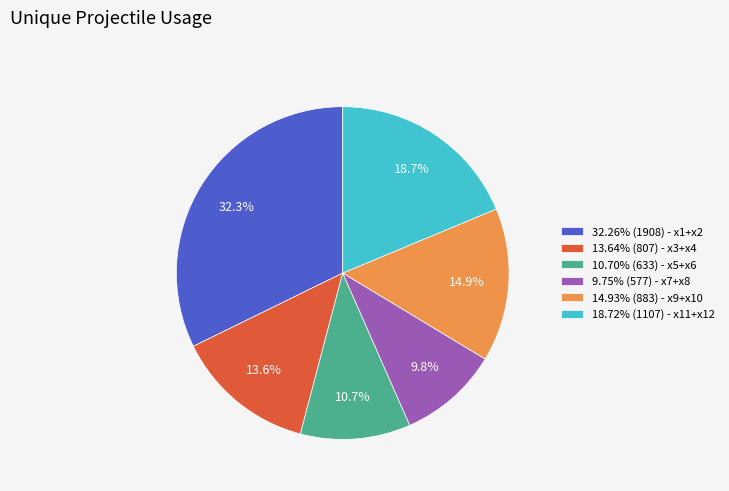

Does 9.75% (577) - x7+x8 account for over 50% of the chart?

No